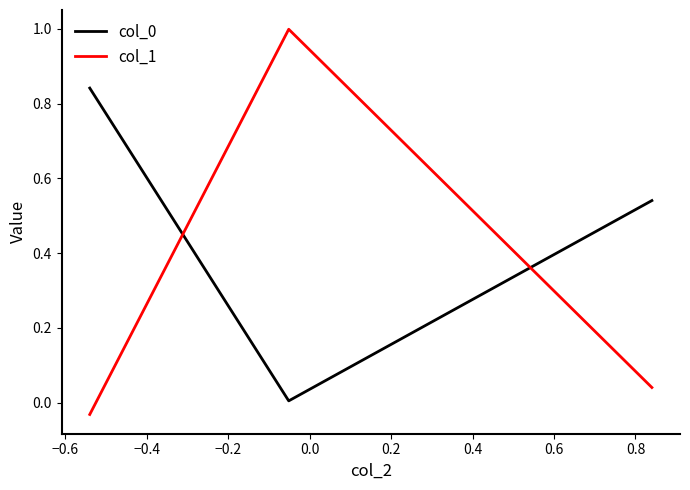

Which series has the largest range (max minus min)?

col_1